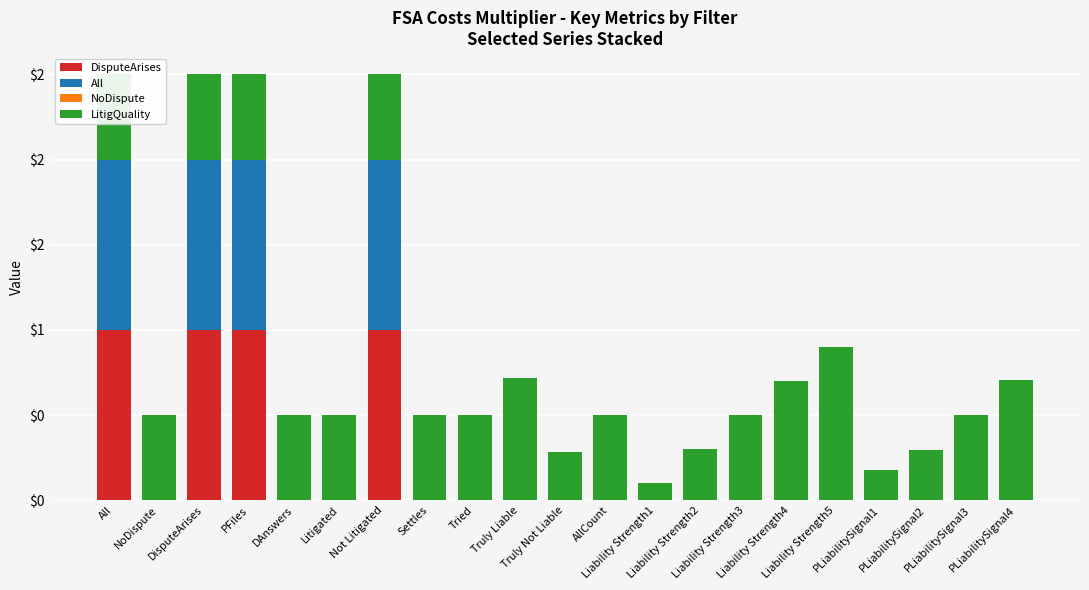

Which series has the largest range (max minus min)?

DisputeArises